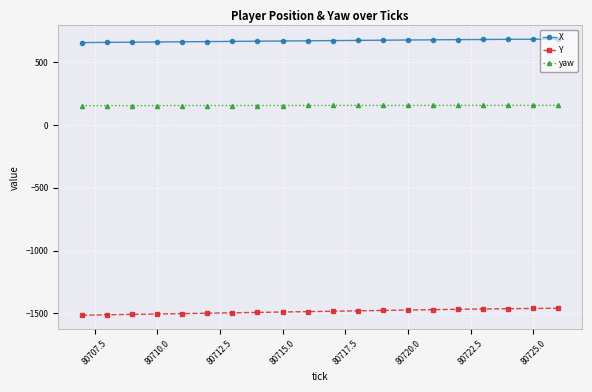

True or false: X and yaw intersect in this chart.

False